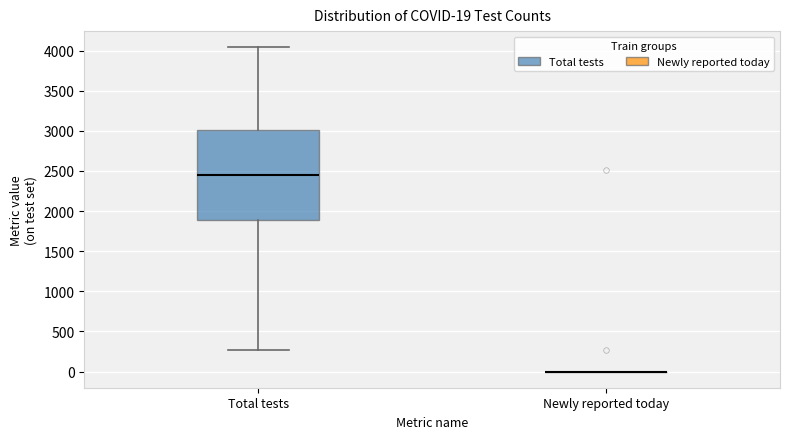

Which box is the tallest, from its lower edge to its upper edge?

Total tests